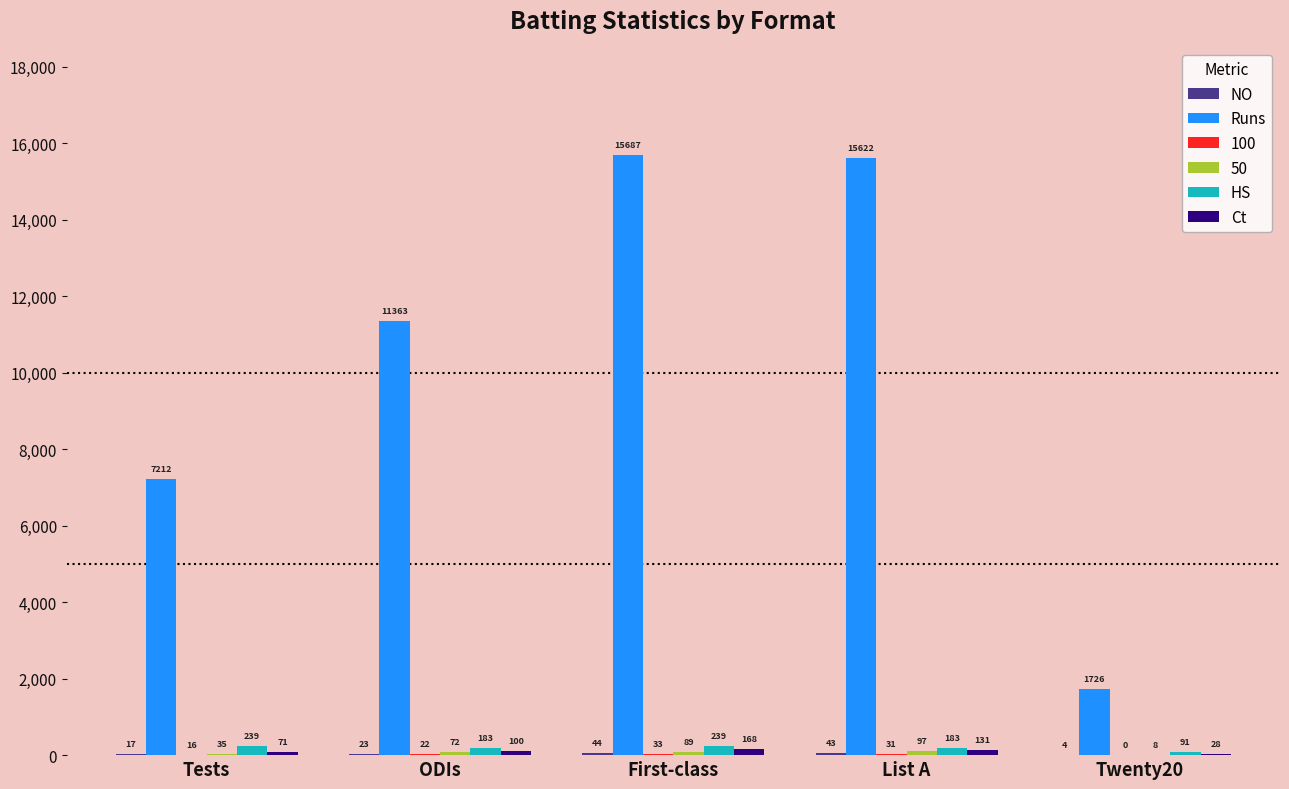

How many groups of bars are there?

5